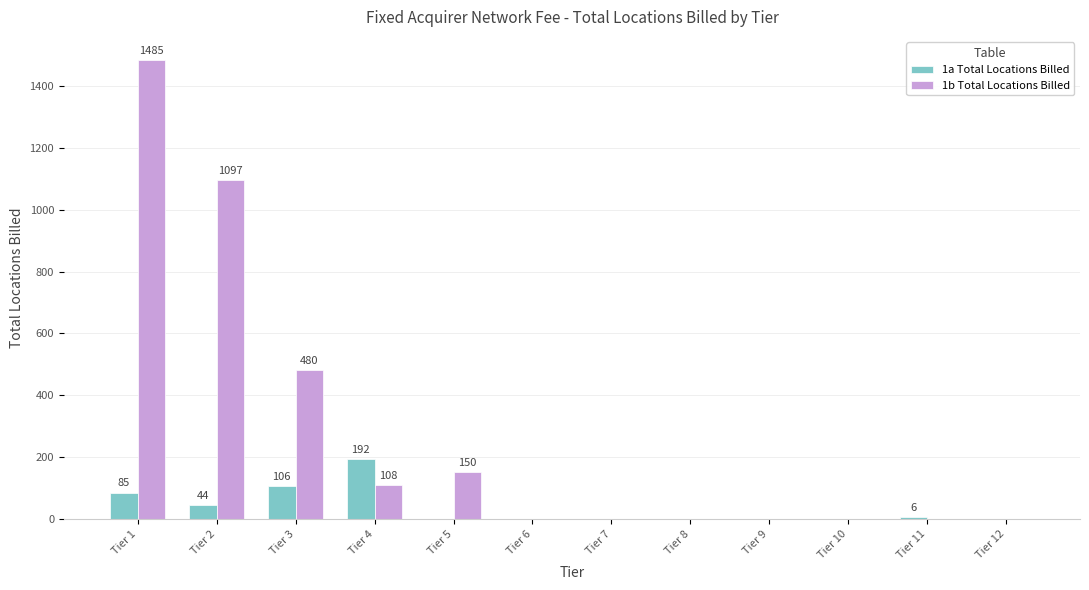

What is the total value across all series at Tier 5?

150